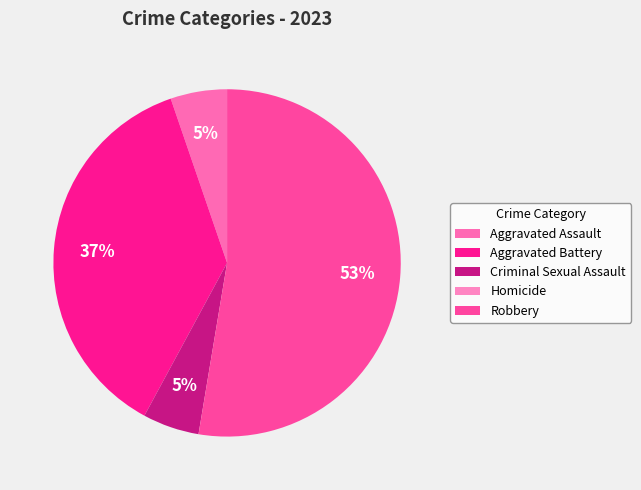

How many segments does this pie chart have?

5